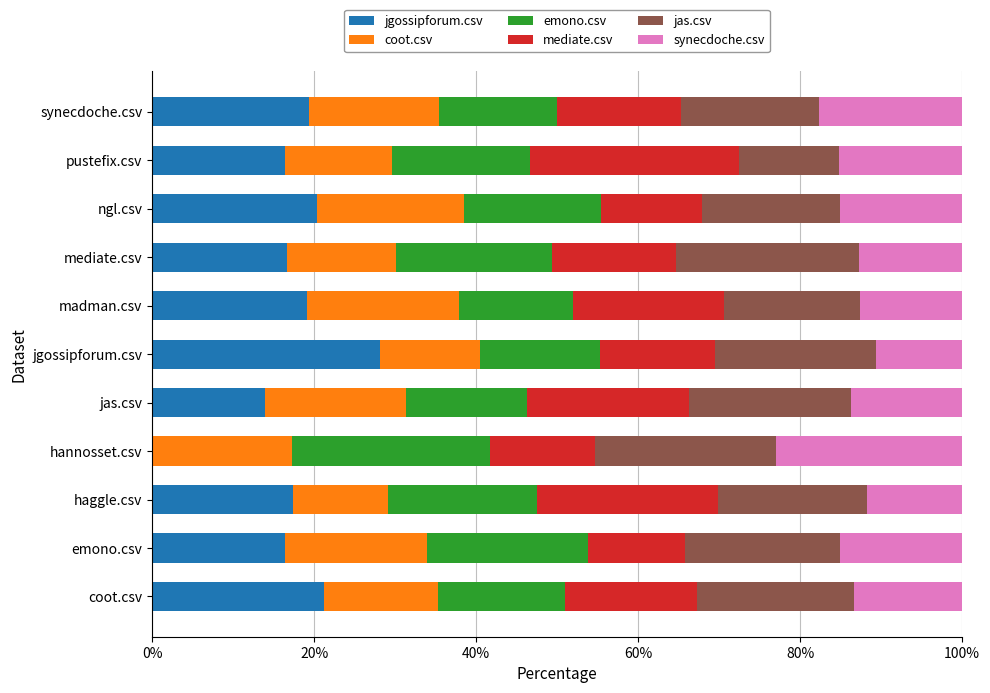

At which label does jgossipforum.csv reach its peak?

jgossipforum.csv